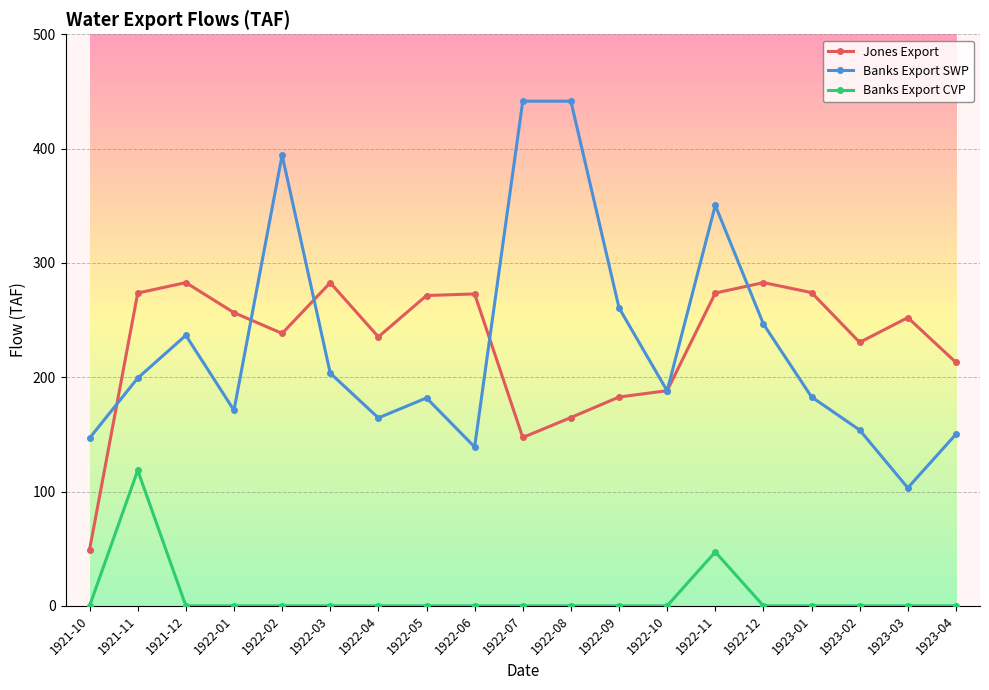

What is the total value across all series at 1922-07?

588.7